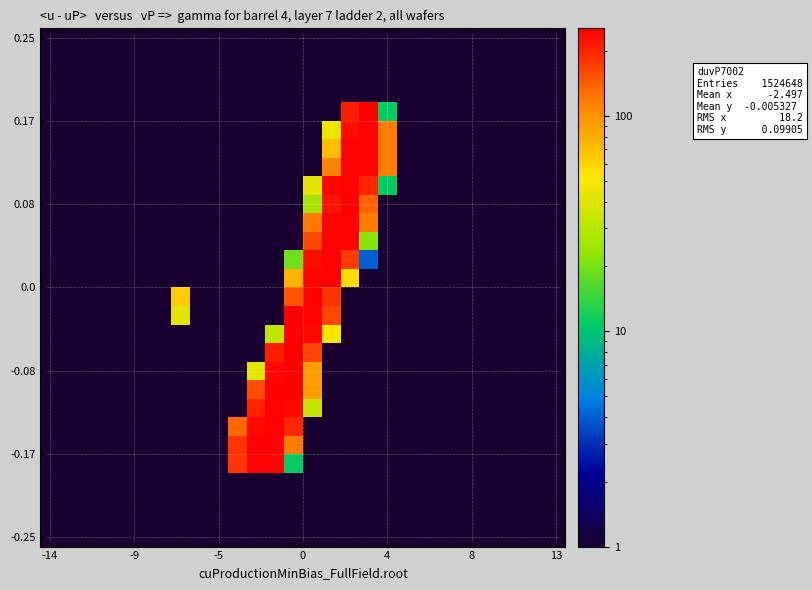

What is the minimum value shown in the chart?

4.0